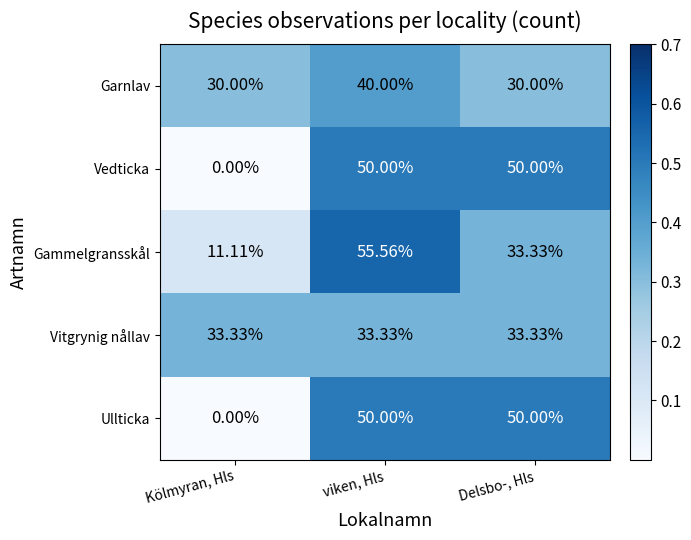

Which label corresponds to the largest value in the chart?

viken, Hls